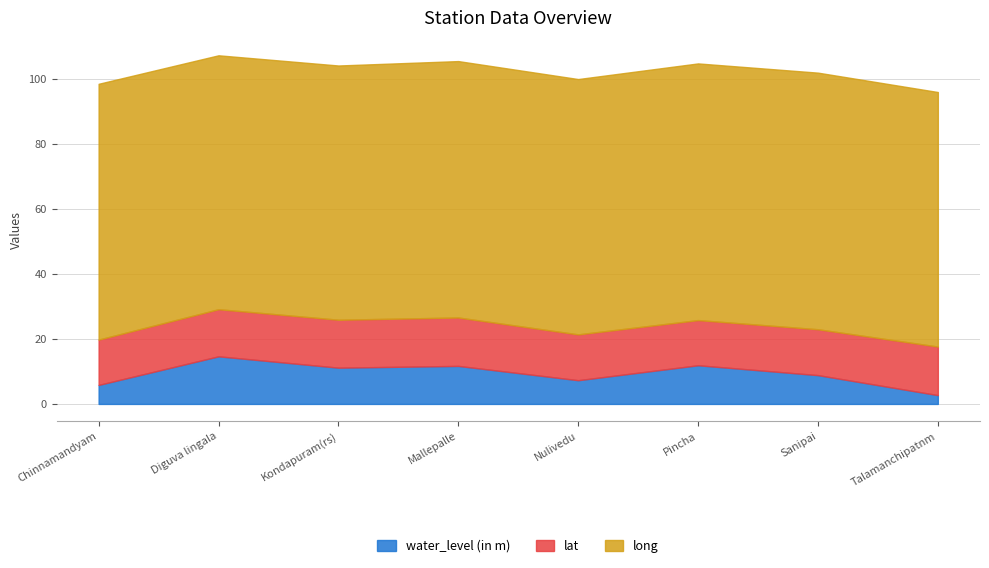

What value does the long series have at Mallepalle?

78.9